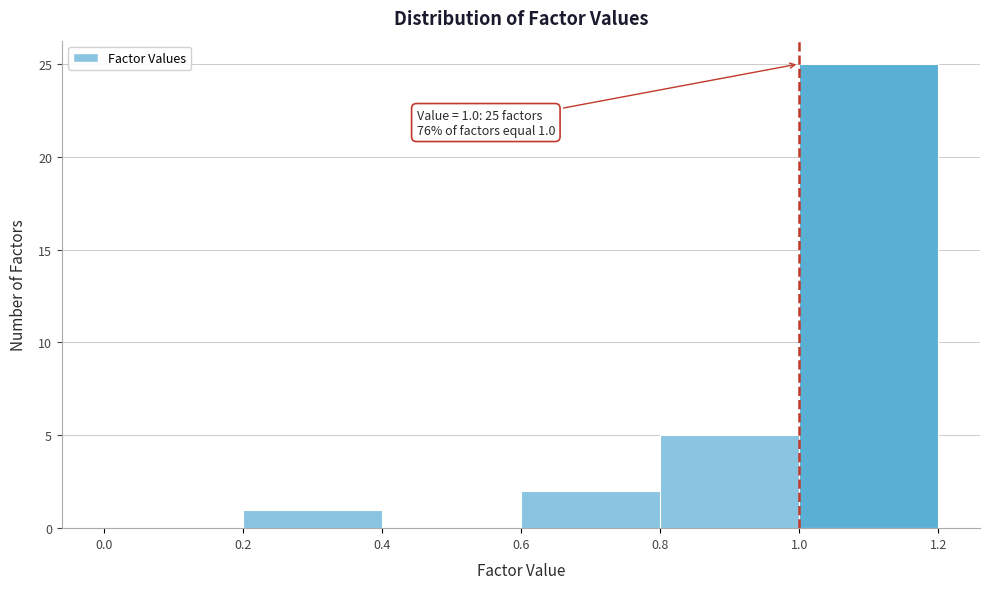

Over which range of the x-axis is the bar tallest?

1.0 to 1.2